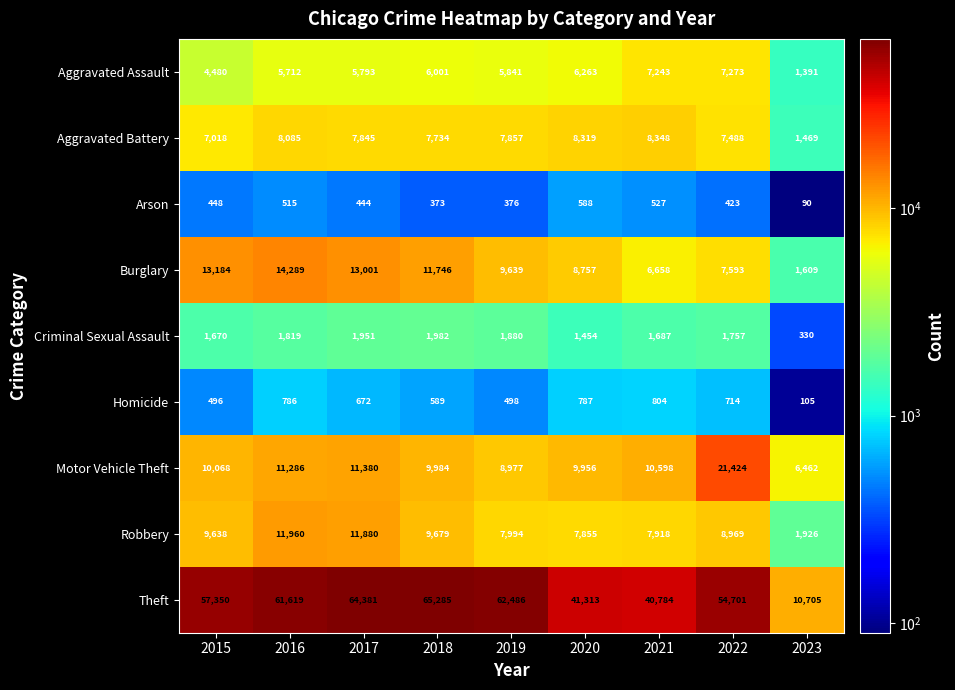

Which series changed the most between 2017 and 2023?

Theft